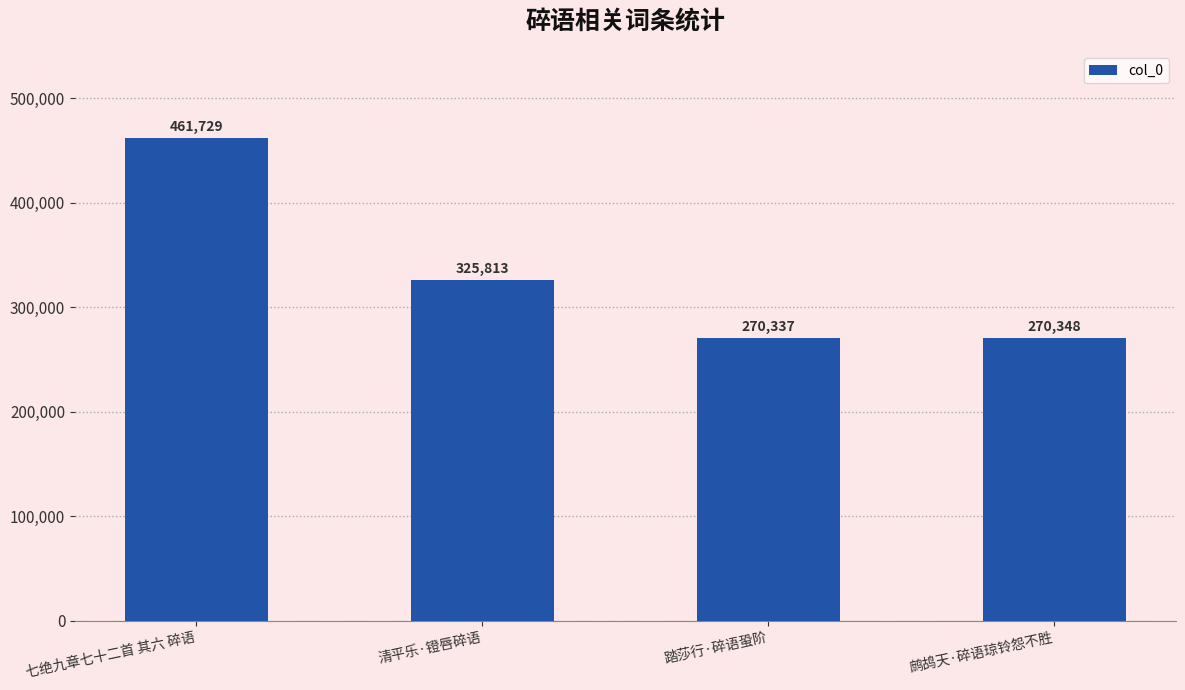

Between 七绝九章七十二首 其六 碎语 and 踏莎行·碎语蛩阶, which is larger?

七绝九章七十二首 其六 碎语